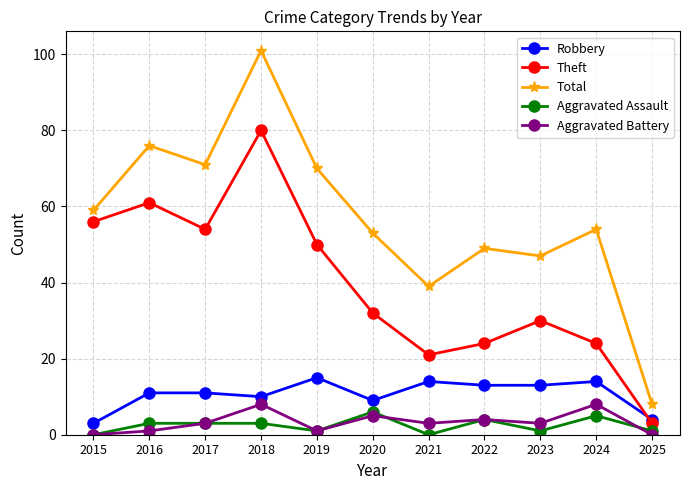

How many interior local peaks does the Theft series have?

3